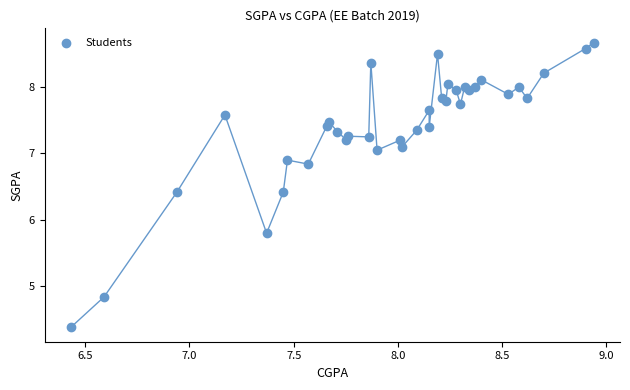

What Y value in the scatter plot is closest to 6?

5.8